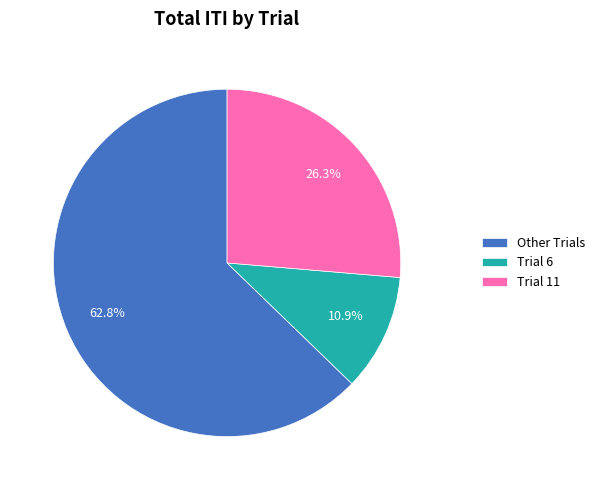

Which category accounts for the majority?

Other Trials